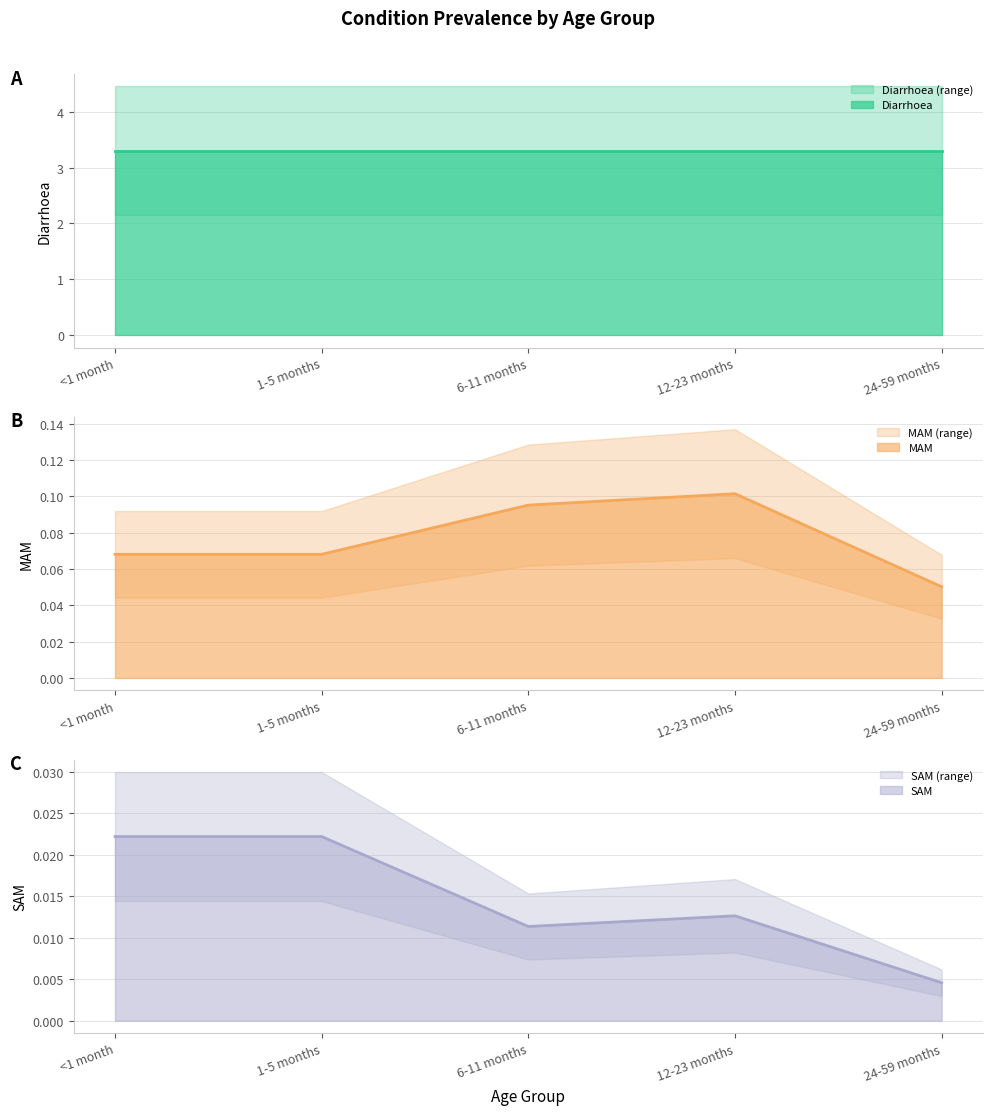

True or false: SAM has a value of 0.0 at <1 month.

False